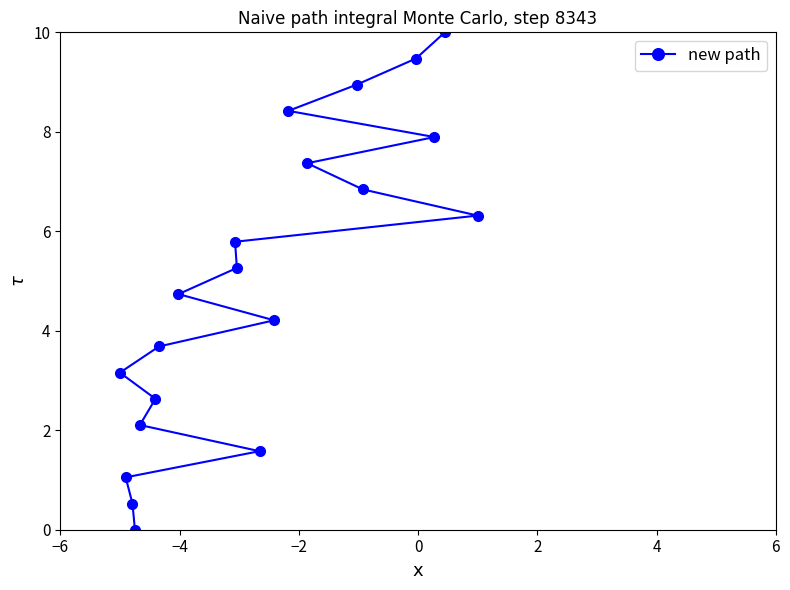

What is the difference between the maximum and second lowest values?

9.5